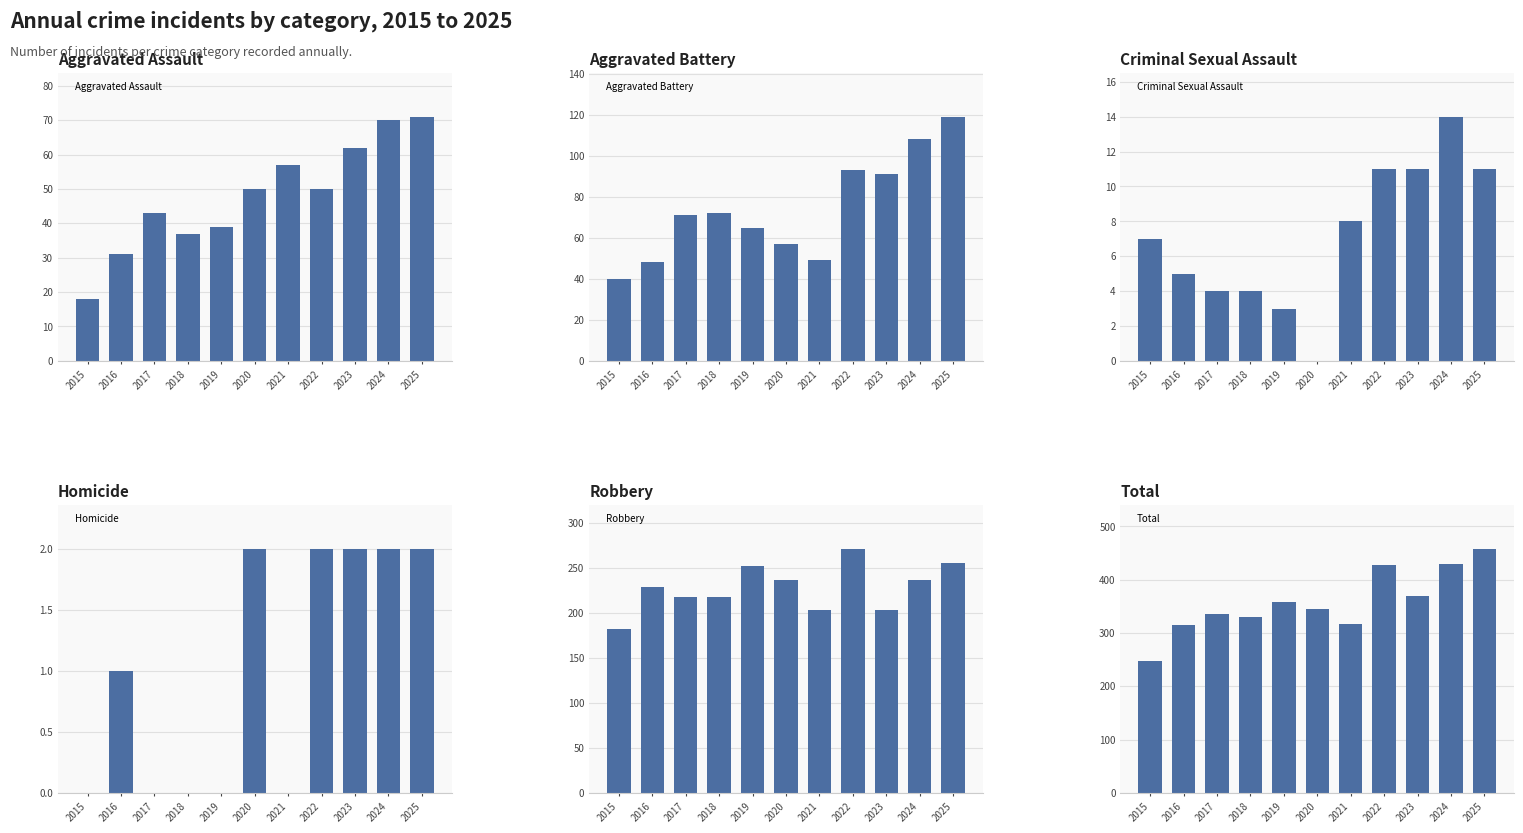

Rank the categories by Aggravated Assault value from highest to lowest.

2025, 2024, 2023, 2021, 2020, 2022, 2017, 2019, 2018, 2016, 2015